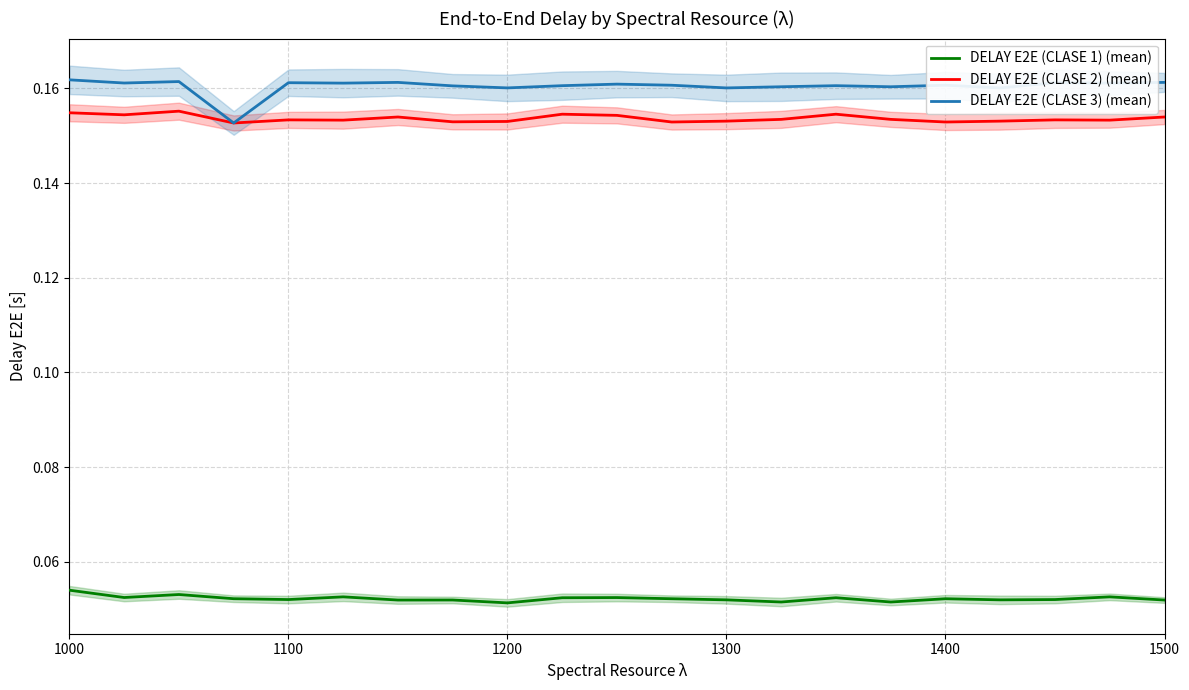

True or false: DELAY E2E (CLASE 2) (mean) and DELAY E2E (CLASE 1) (mean) intersect in this chart.

False